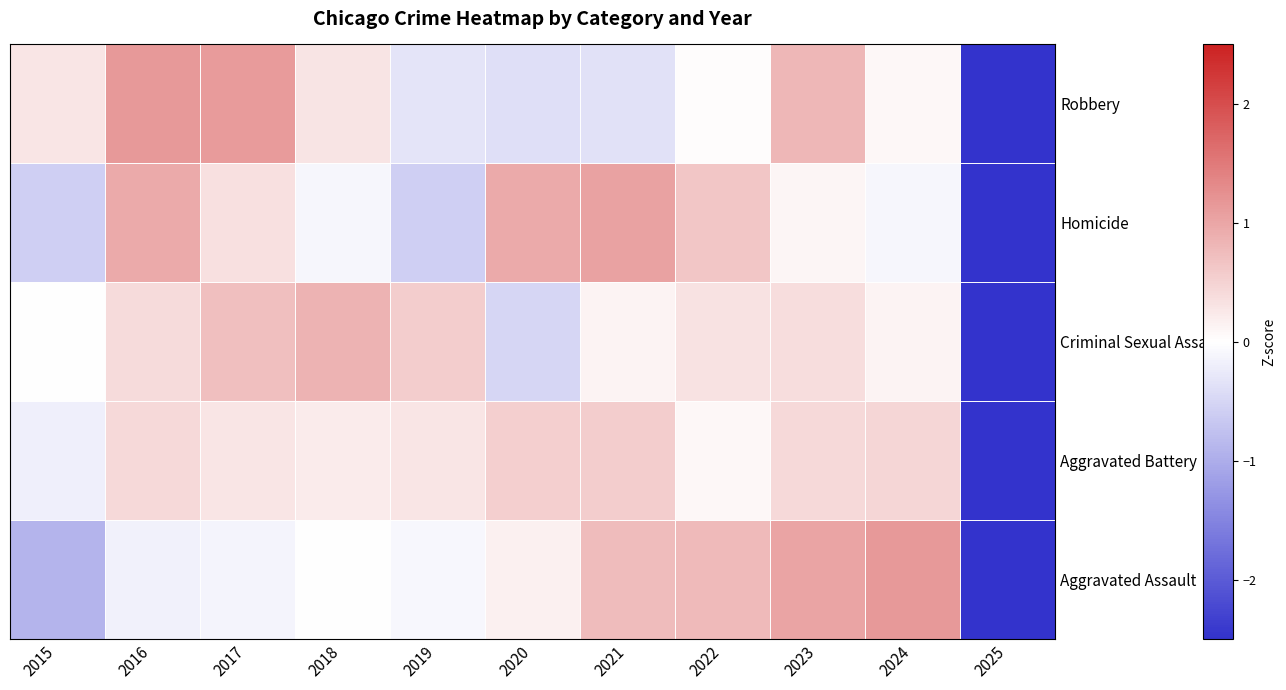

At how many categories does at least one series exceed 0?

10